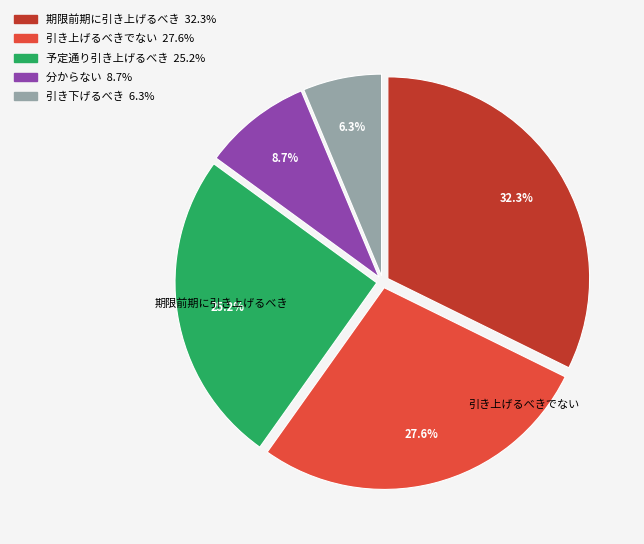

Is there any slice that represents more than half of the pie?

No